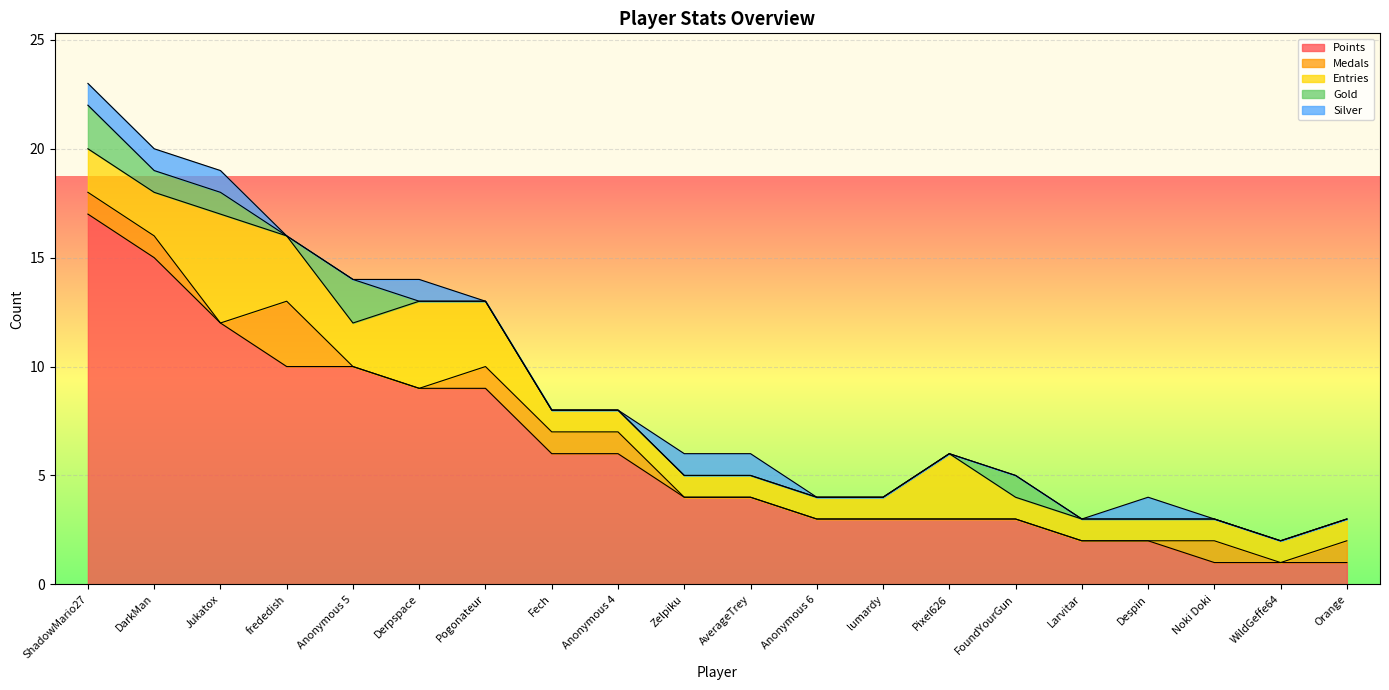

What is the minimum value for Points?

1